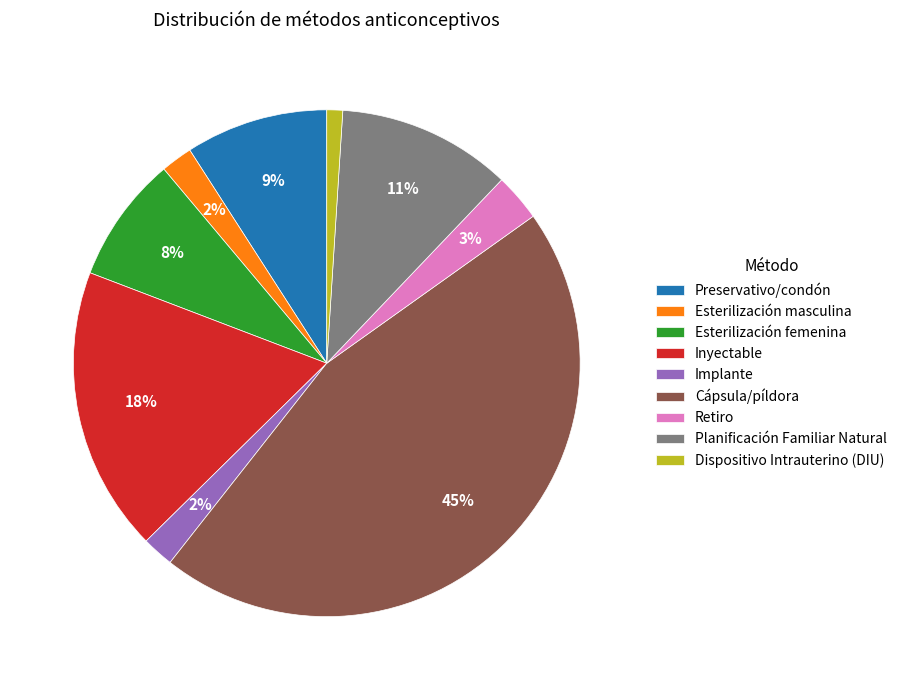

What percentage is the Esterilización femenina slice, to the nearest percent?

8%